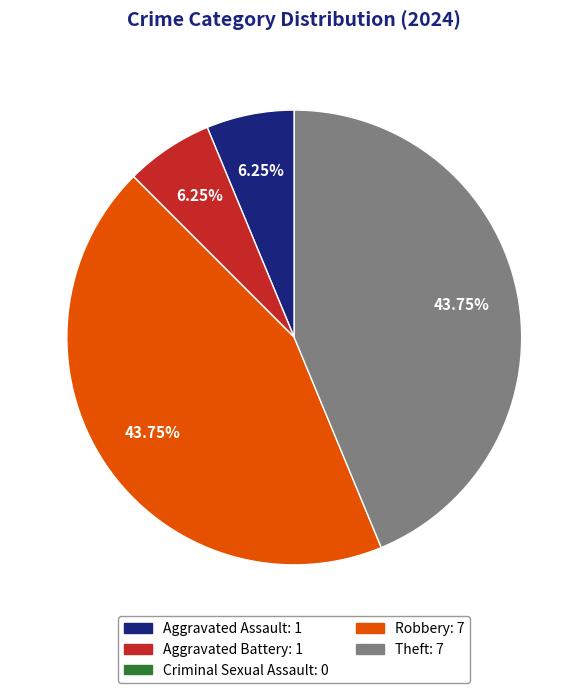

Is Robbery: 7 the majority of the pie?

No